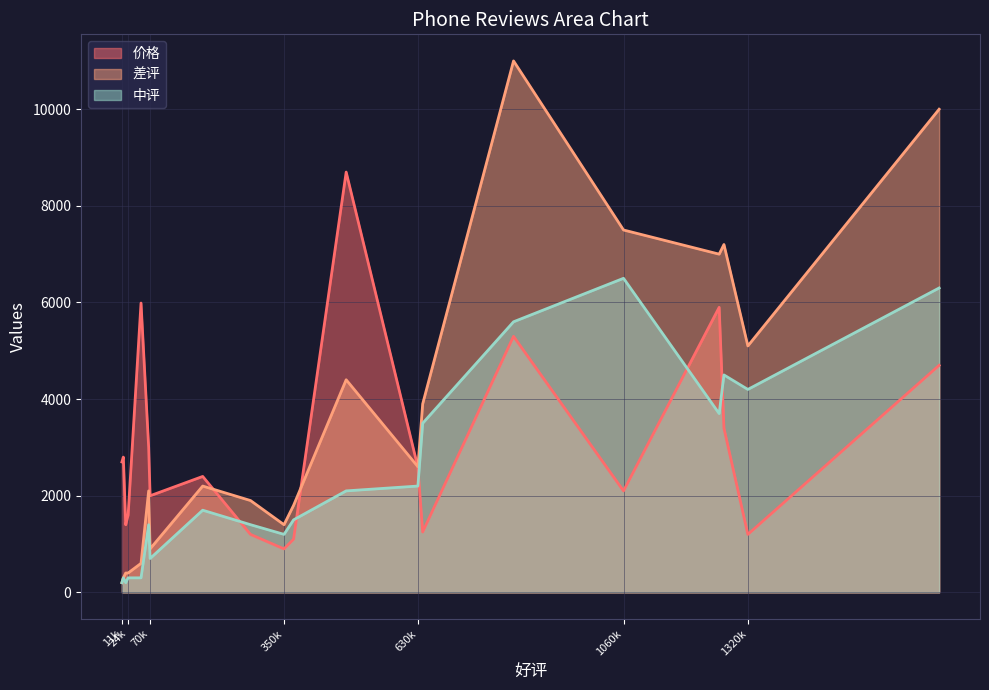

In 差评, how many points are higher than both neighbors (excluding endpoints)?

5